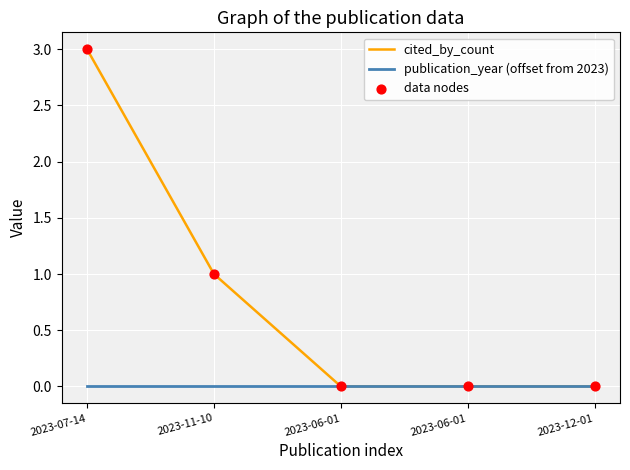

Does the chart have visible grid lines?

Yes